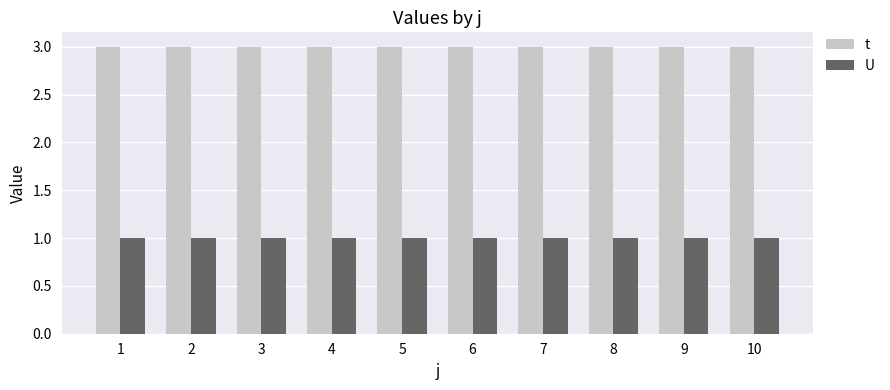

What is the maximum value shown in the chart?

3